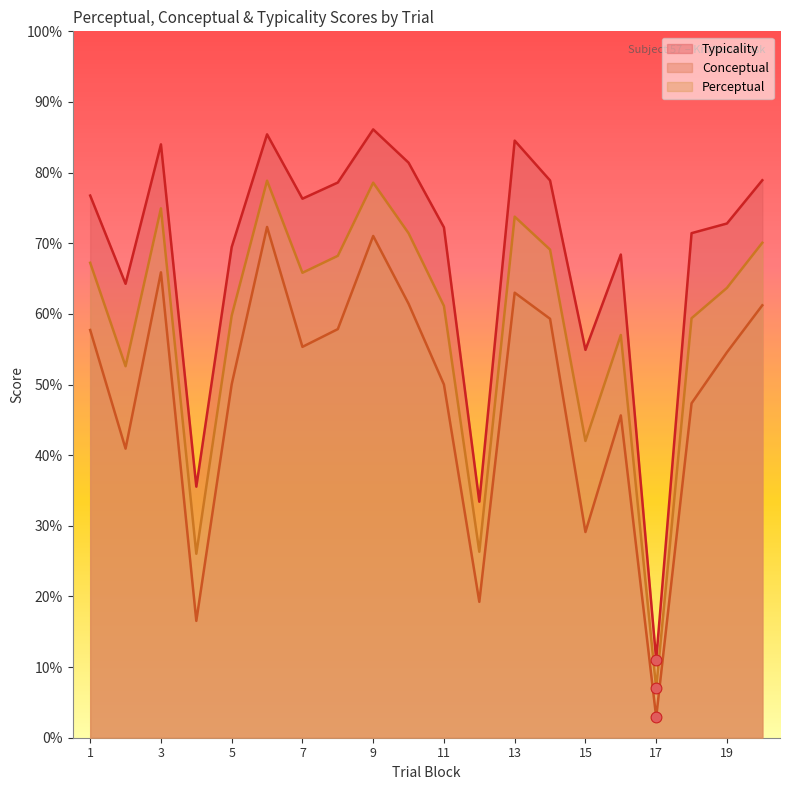

What are all the series names shown in the legend?

Typicality, Conceptual, Perceptual